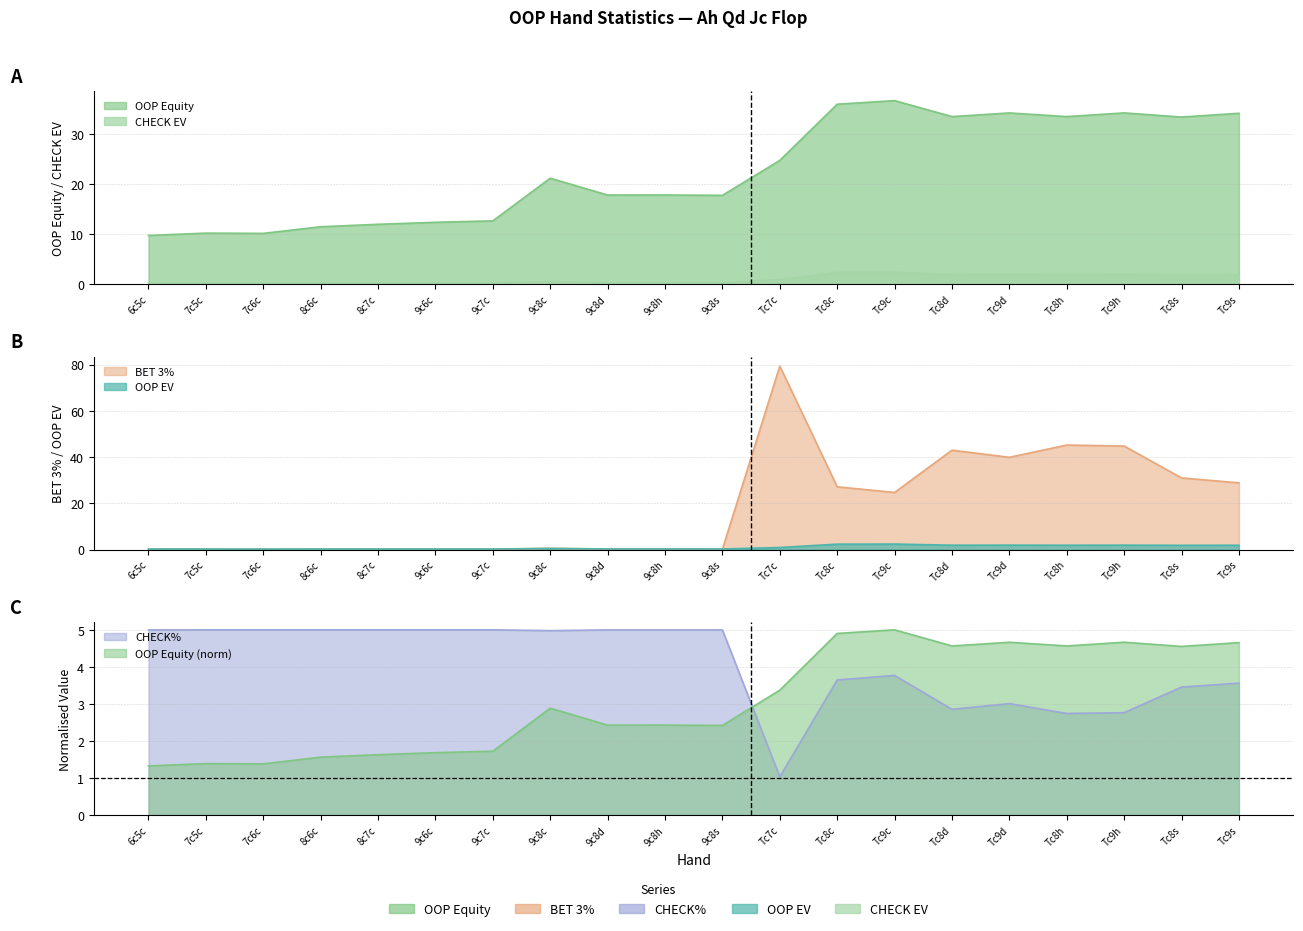

At which category is the sum across all series the highest?

Tc7c